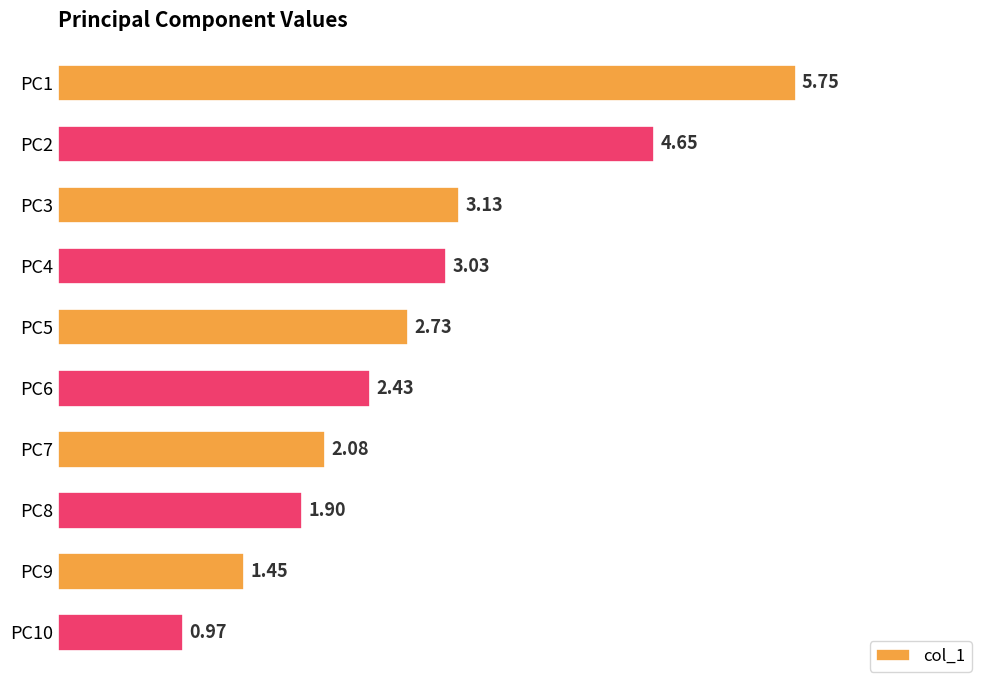

List the labels in order of value, largest first.

PC1, PC2, PC3, PC4, PC5, PC6, PC7, PC8, PC9, PC10